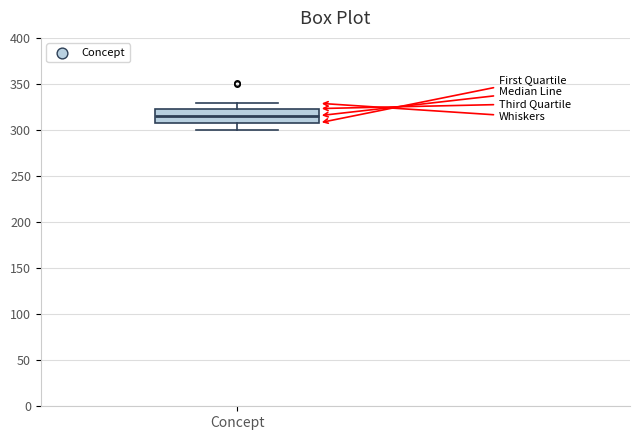

Transcribe this box plot: give where the median line is, the range the box spans, and where the two whiskers end, as read against the y-axis. The values are not printed on the chart, so give them approximately, as read against the axis.

median 315, box 310 to 325, whiskers 300 to 330